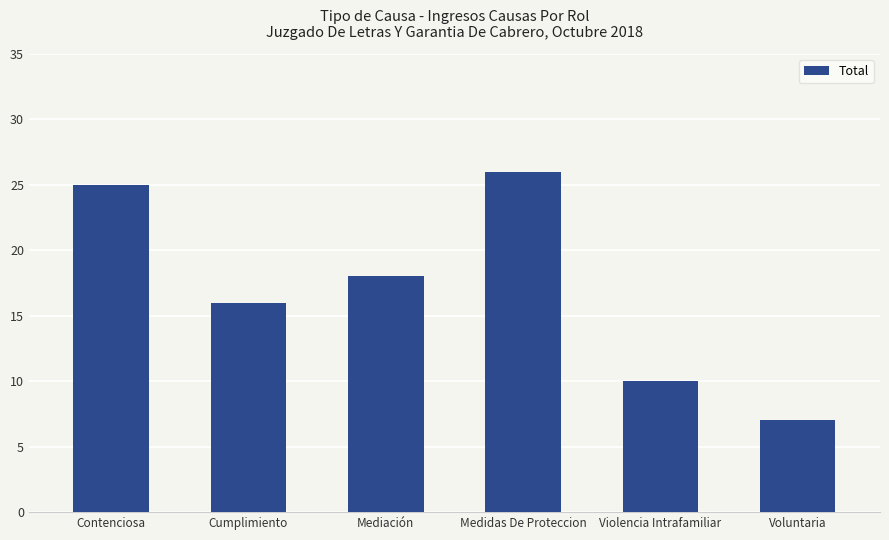

Does the chart contain any negative values?

No